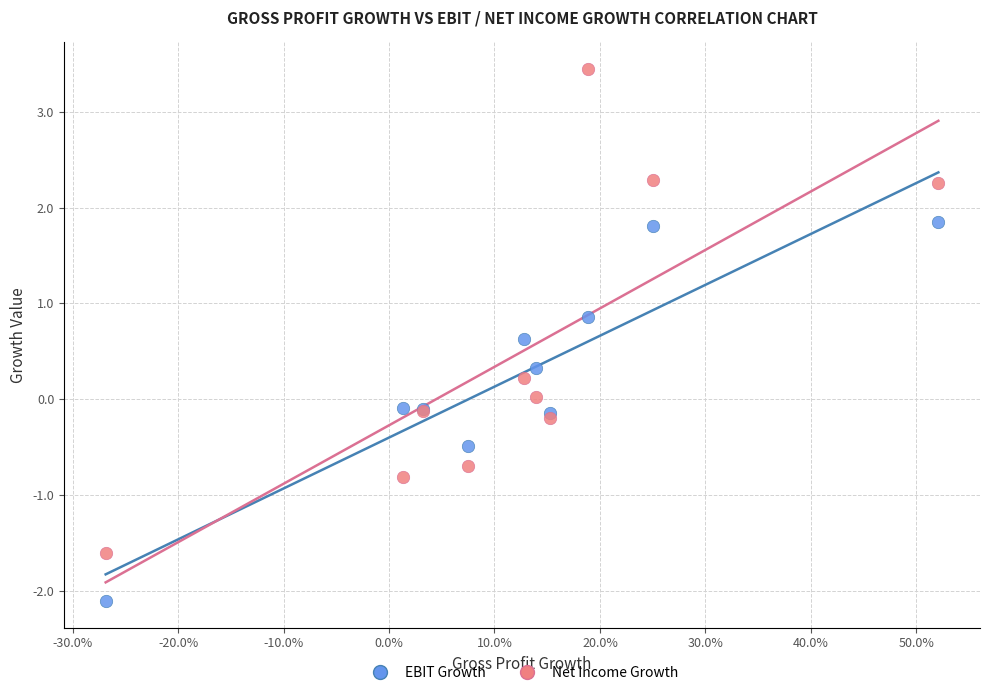

Which series has the largest Y range (max minus min)?

Net Income Growth